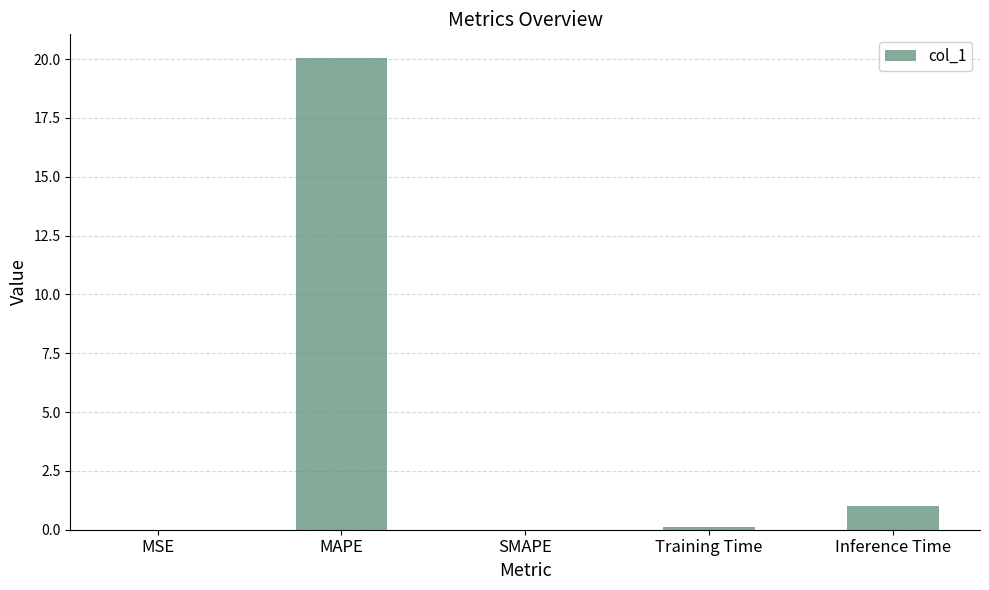

The chart shows a value of 33.7 at MAPE. True or false?

False